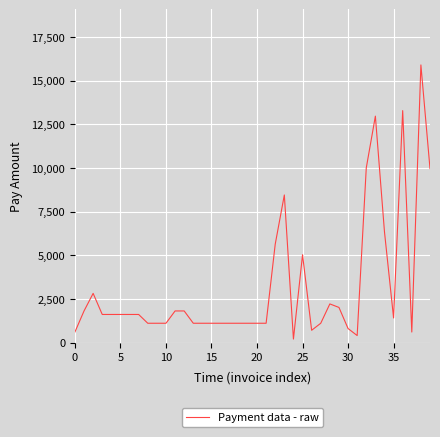

What is the greatest value displayed?

15895.3